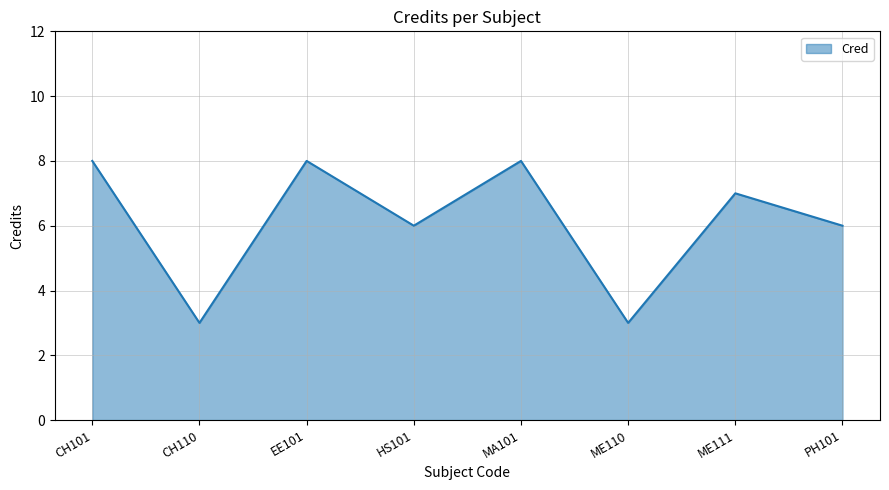

How many values are below 7?

4